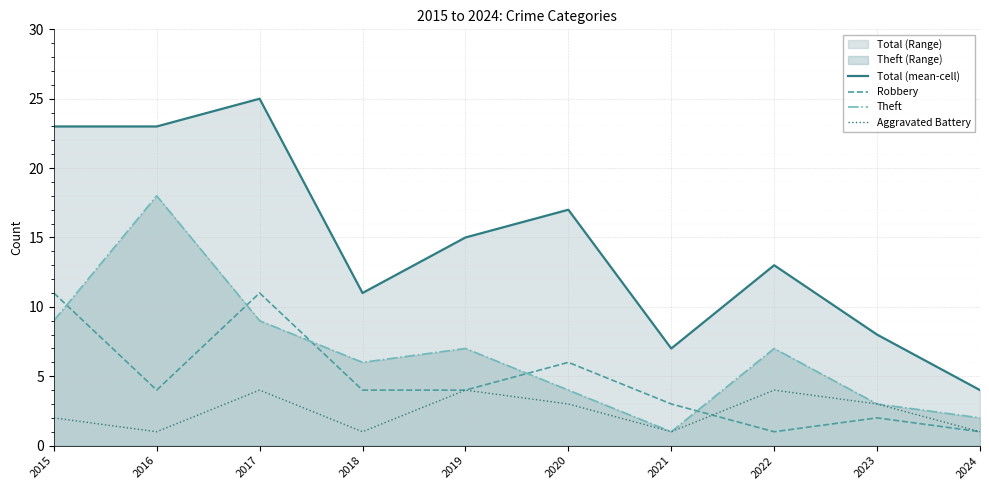

Reading left to right, extract all data points from this chart.

Total (mean-cell): 23	23	25	11	15	17	7	13	8	4
Robbery: 11	4	11	4	4	6	3	1	2	1
Theft: 9	18	9	6	7	4	1	7	3	2
Aggravated Battery: 2	1	4	1	4	3	1	4	3	1